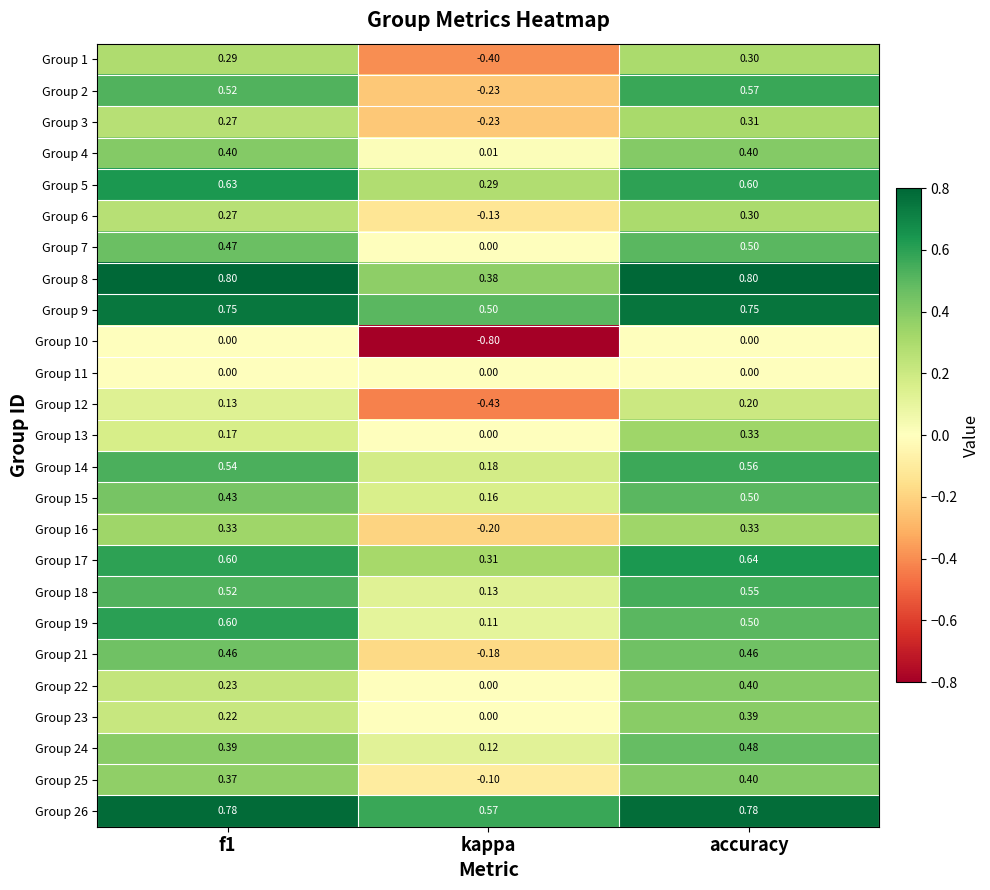

At which category does the chart reach its minimum across all series?

kappa